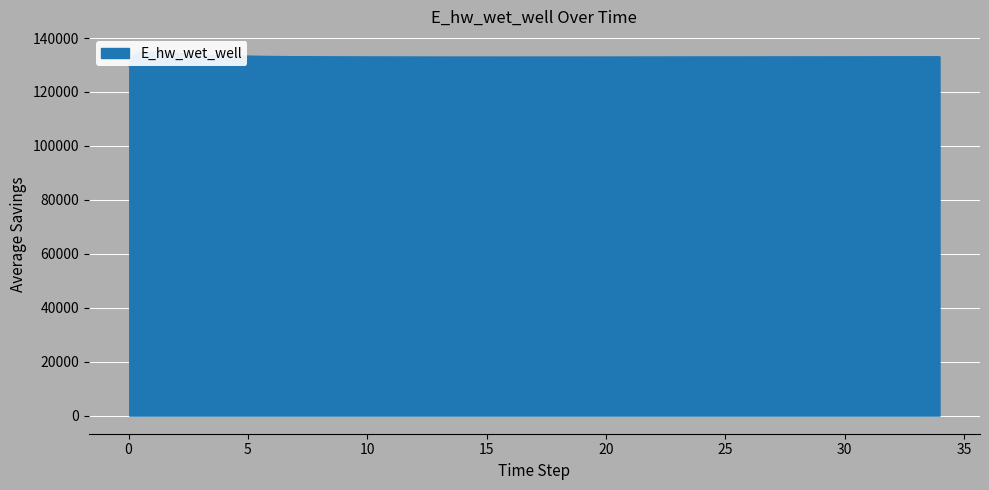

How many data points are less than 133007?

20